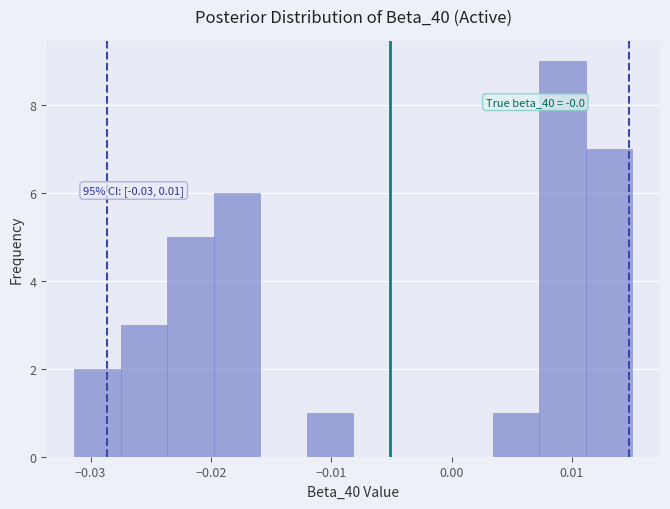

Read against the x-axis, roughly where is the centre of the tallest bar?

0.009